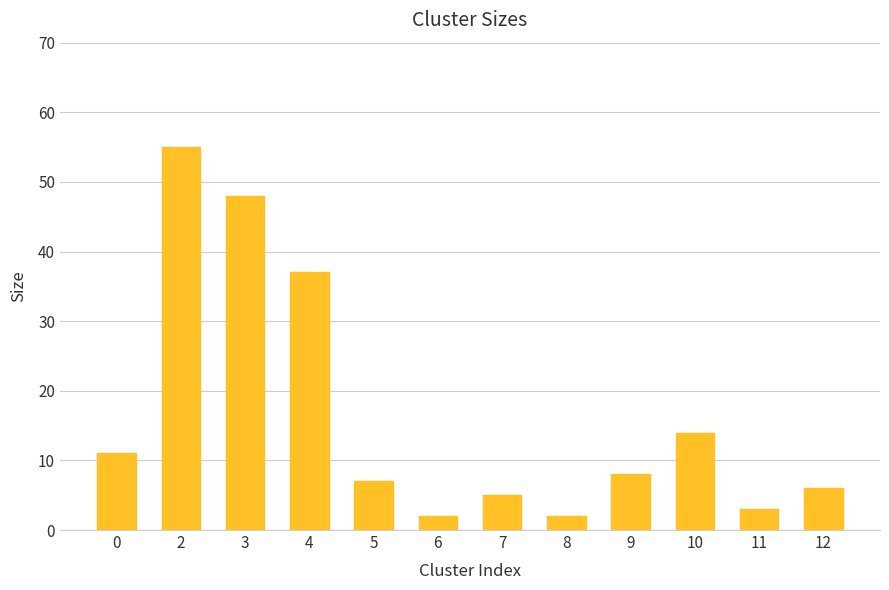

What is the difference between the second highest and minimum values?

46